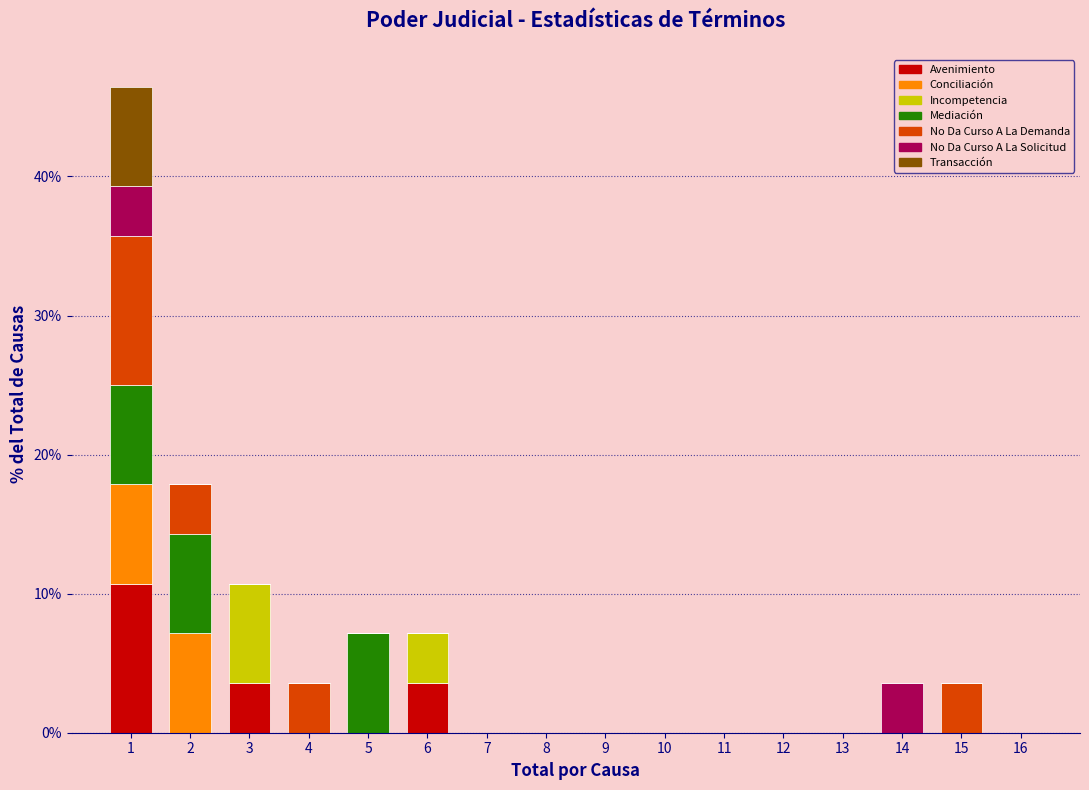

What is the total height of the stacked bar covering 1.5 to 2.5 on the x-axis? The values are not printed on the chart, so give them approximately, as read against the axis.

18